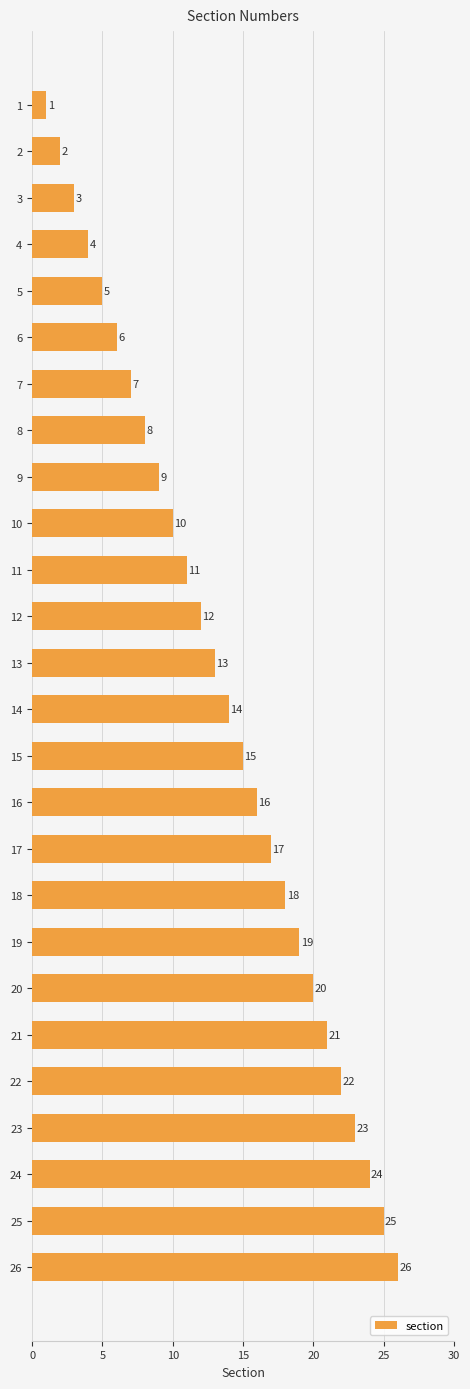

Is it true that the value at 11 is 11?

True